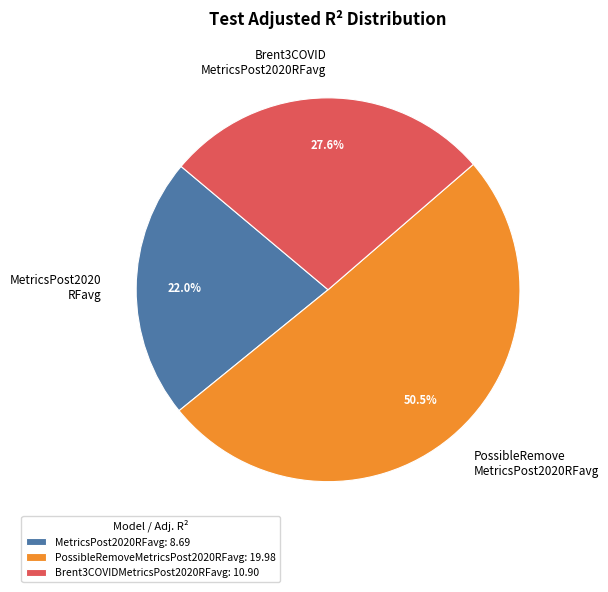

How many segments does this pie chart have?

3